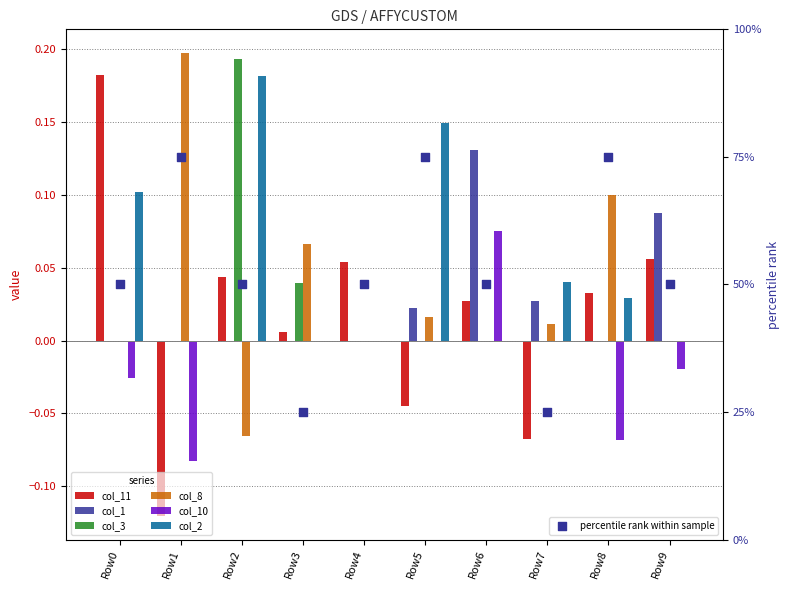

At how many categories does at least one series exceed 0?

10